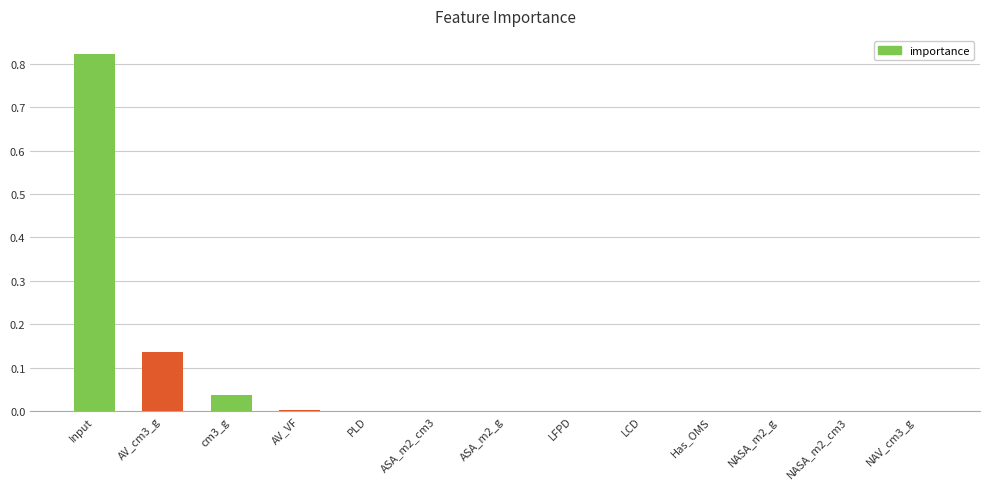

Which category has the highest value across all series?

Input